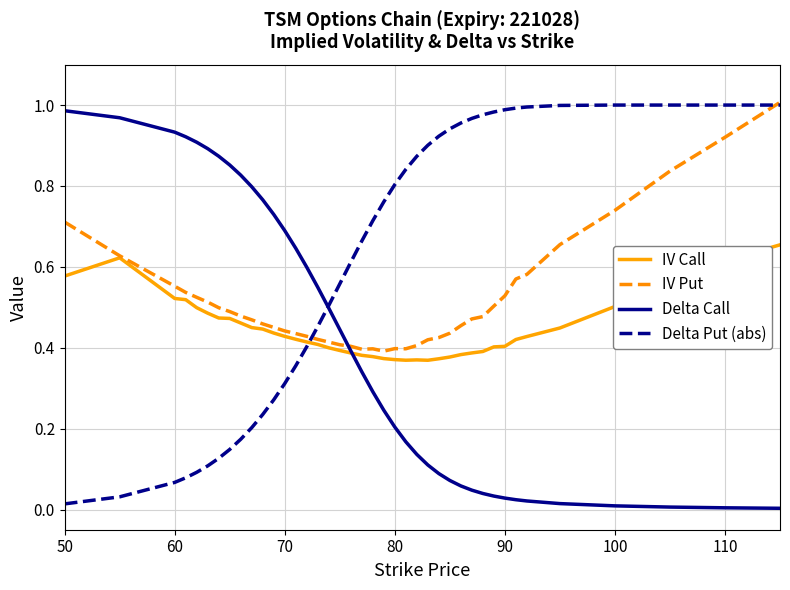

Rank the series by their average value, from highest to lowest.

Delta Put (abs), IV Put, IV Call, Delta Call